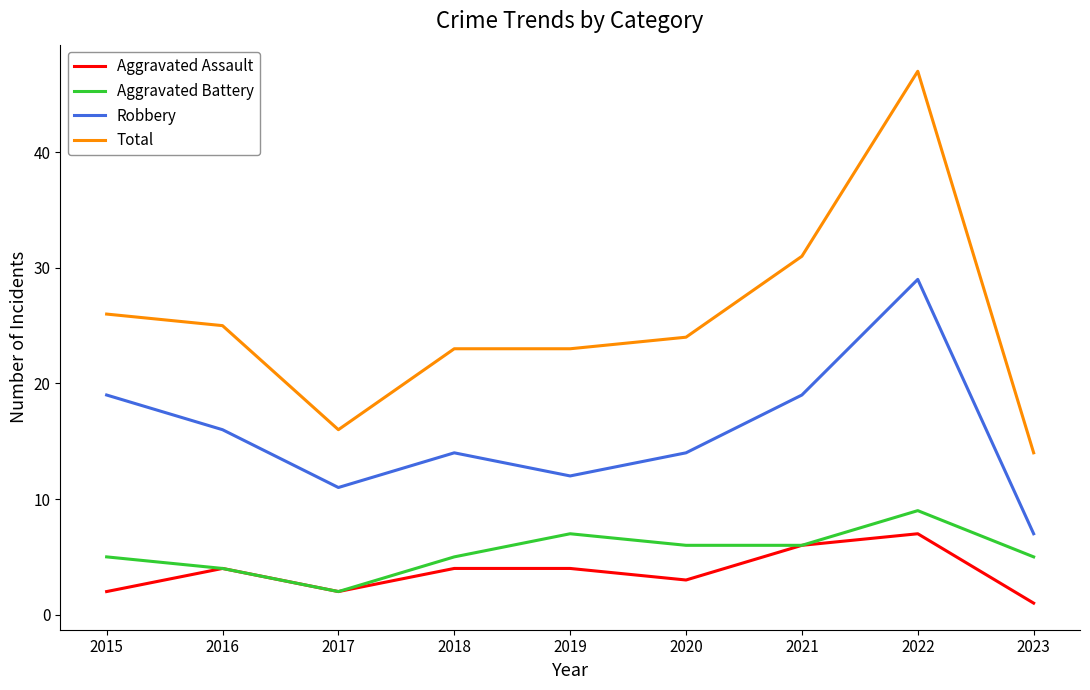

Read the Aggravated Battery value at 2020.

6